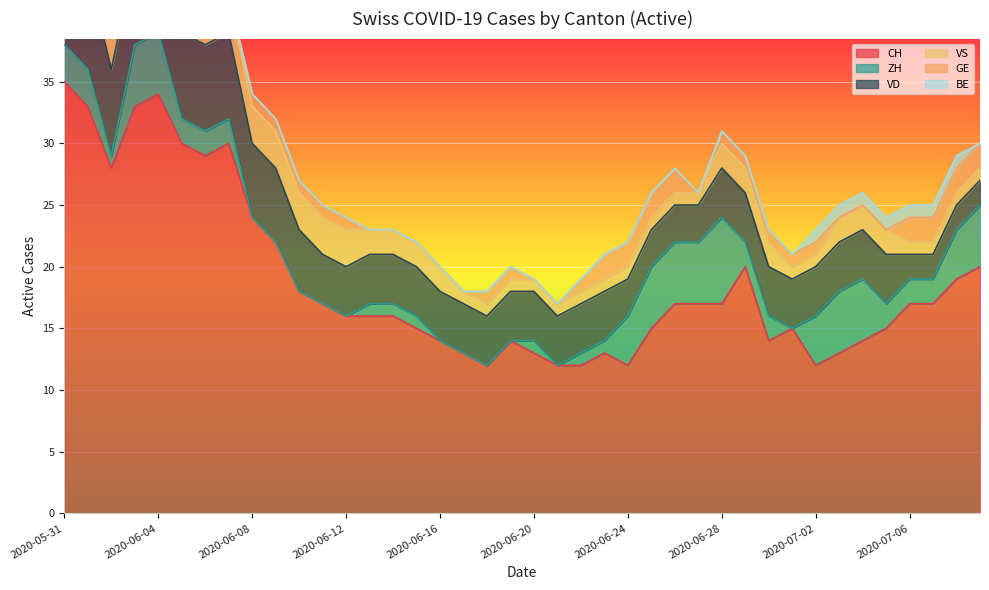

What is the difference between the maximum and minimum values in the BE series?

1